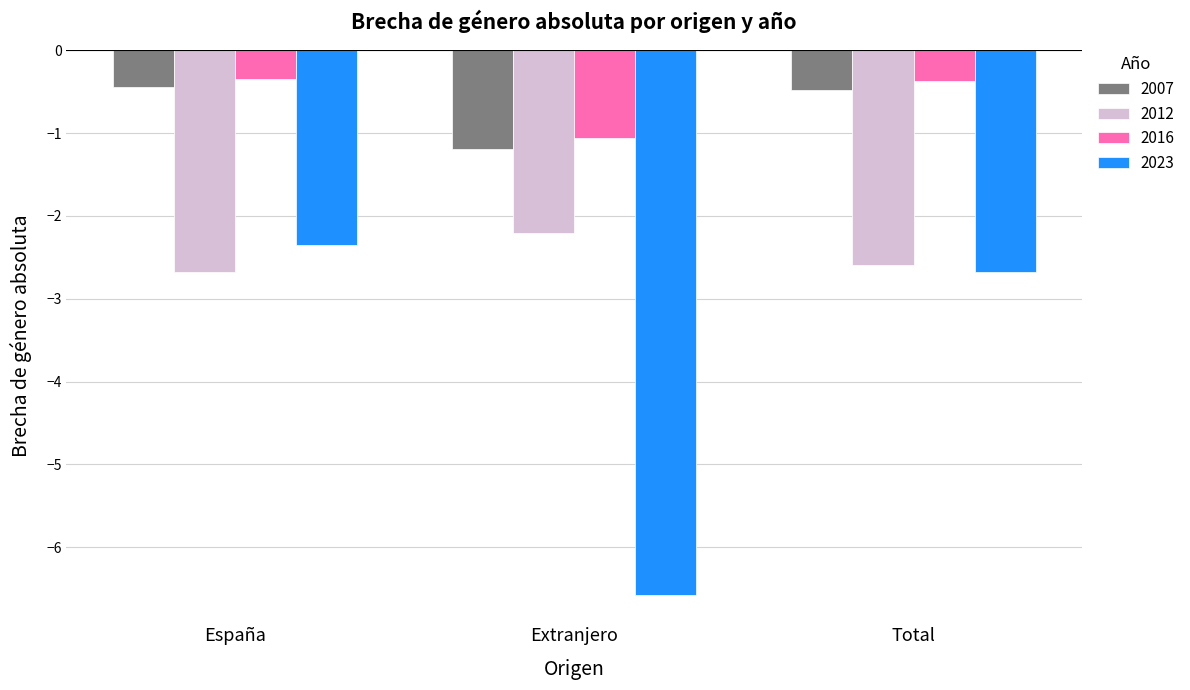

Reading right to left, what are all the values shown in this chart?

2007: -0.5	-1.2	-0.4
2012: -2.6	-2.2	-2.7
2016: -0.4	-1.1	-0.4
2023: -2.7	-6.6	-2.4